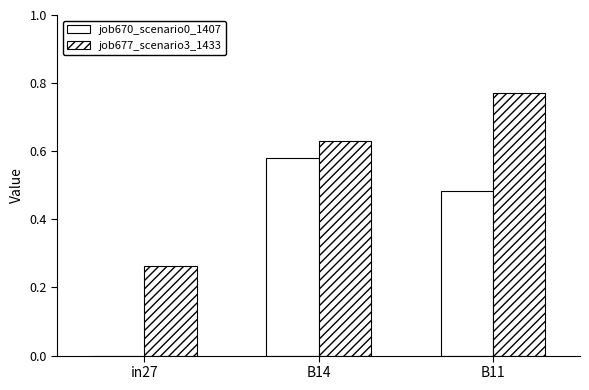

What value does the job677_scenario3_1433 series have at in27?

0.3